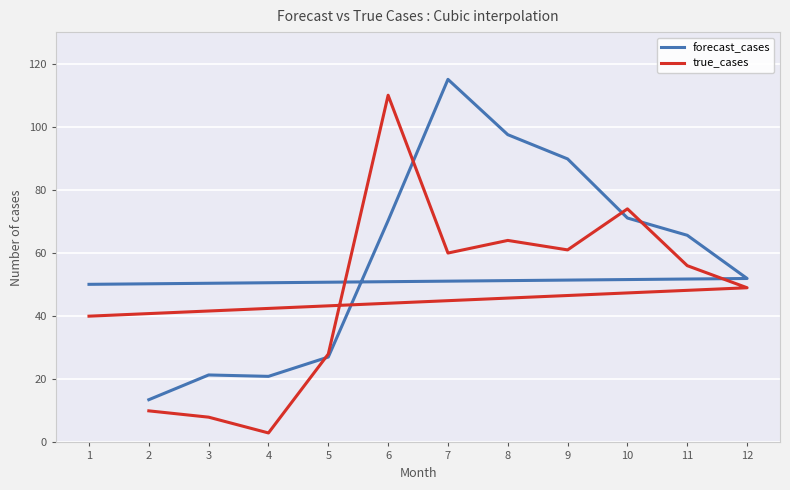

In true_cases, how many points are higher than both neighbors (excluding endpoints)?

3